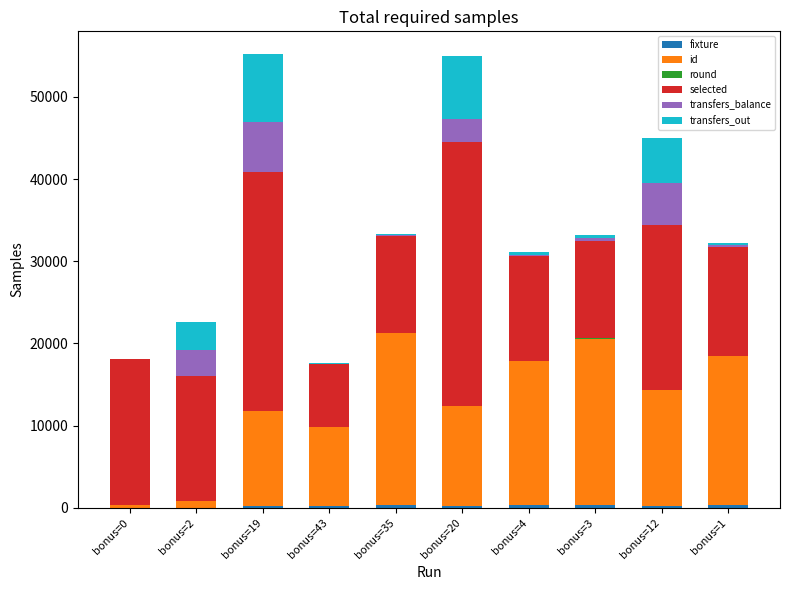

Are the bars grouped side by side (vs. stacked)?

No